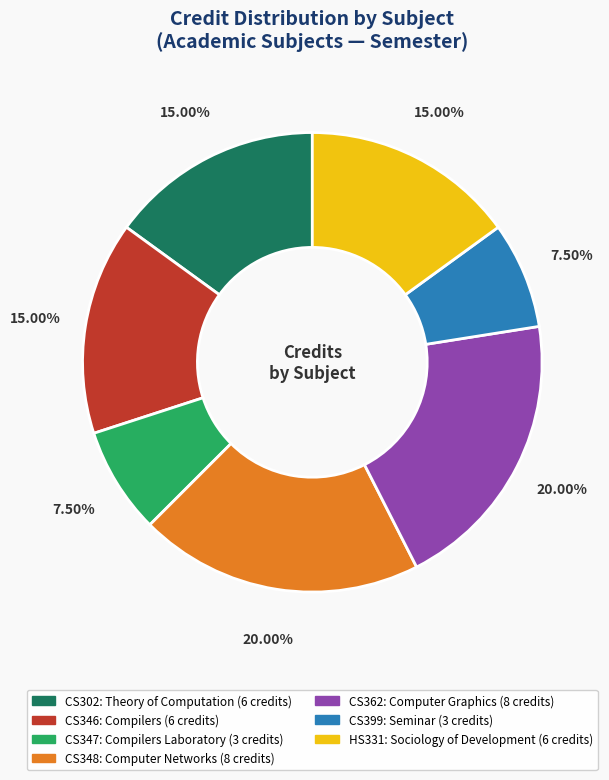

Combined, do CS346: Compilers and HS331: Sociology of Development account for over 50%?

No